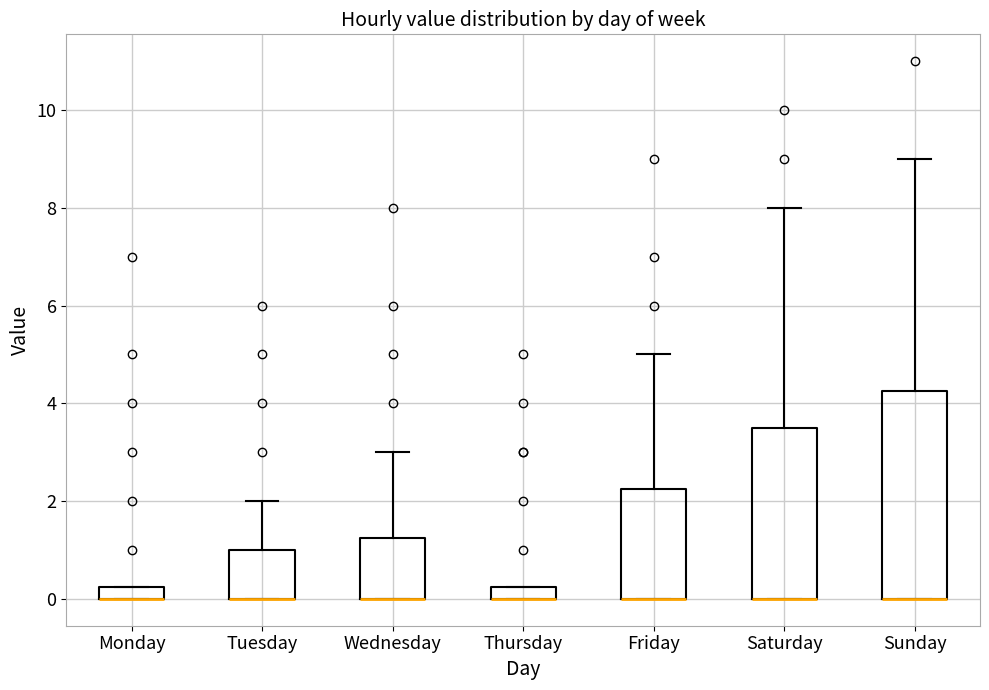

Comparing the boxes themselves (not the whiskers), which one is the tallest?

Sunday